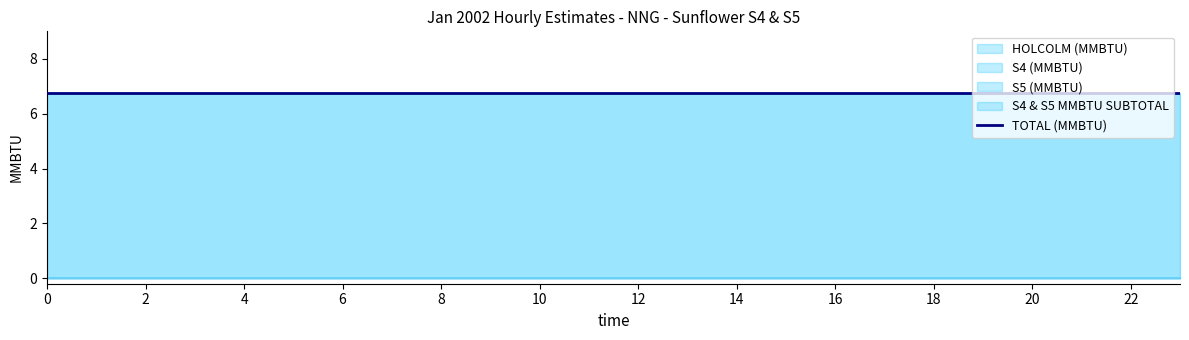

The TOTAL (MMBTU) series shows 6.8 at 01:00. True or false?

True